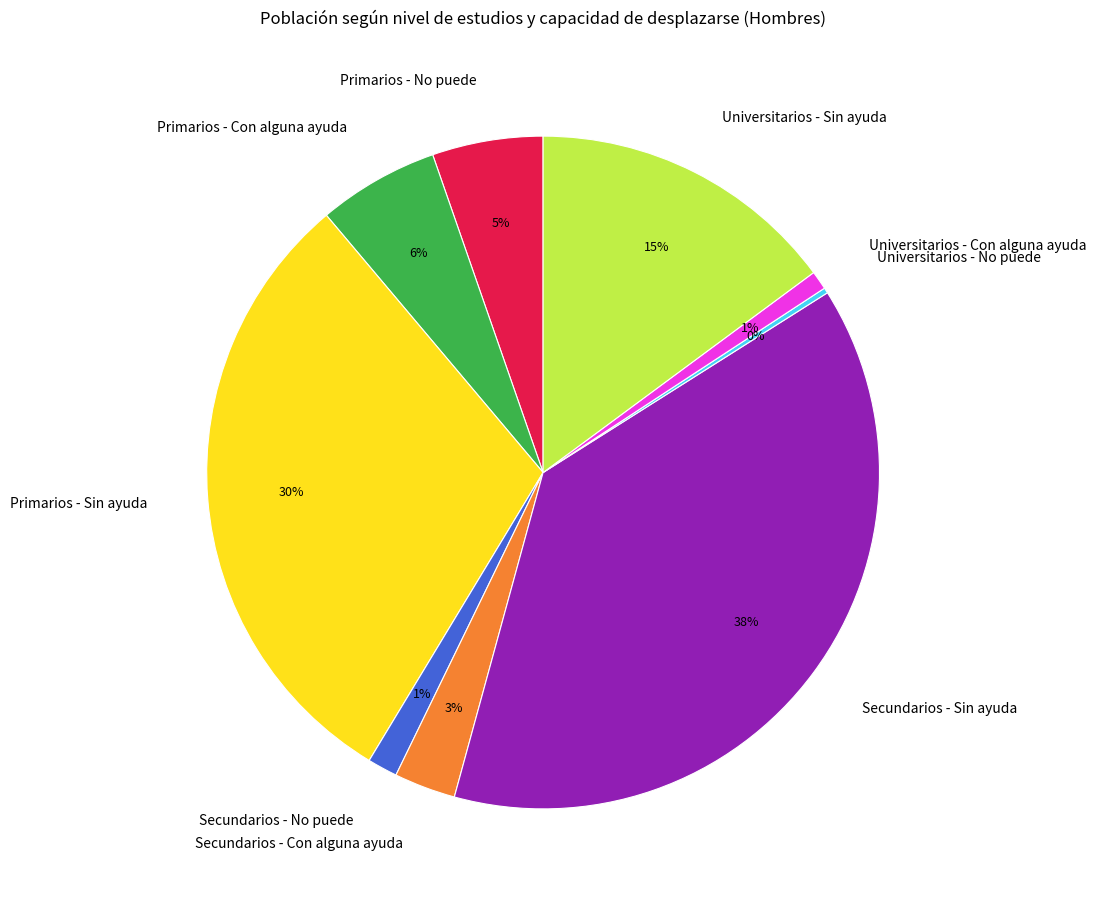

To the nearest percent, what is the average slice percentage?

11%